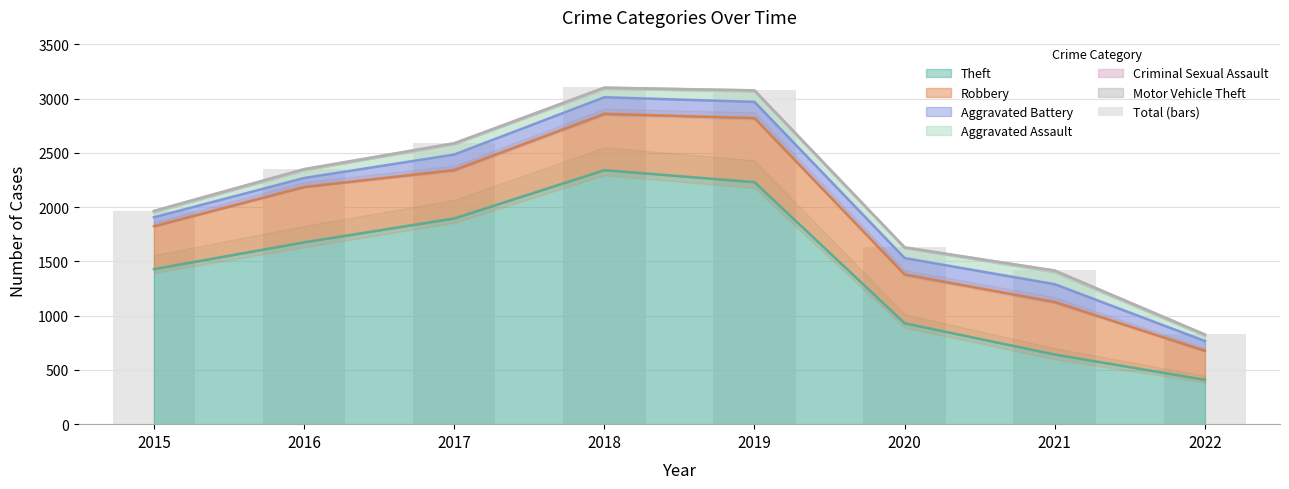

How many data points are above 2352?

3